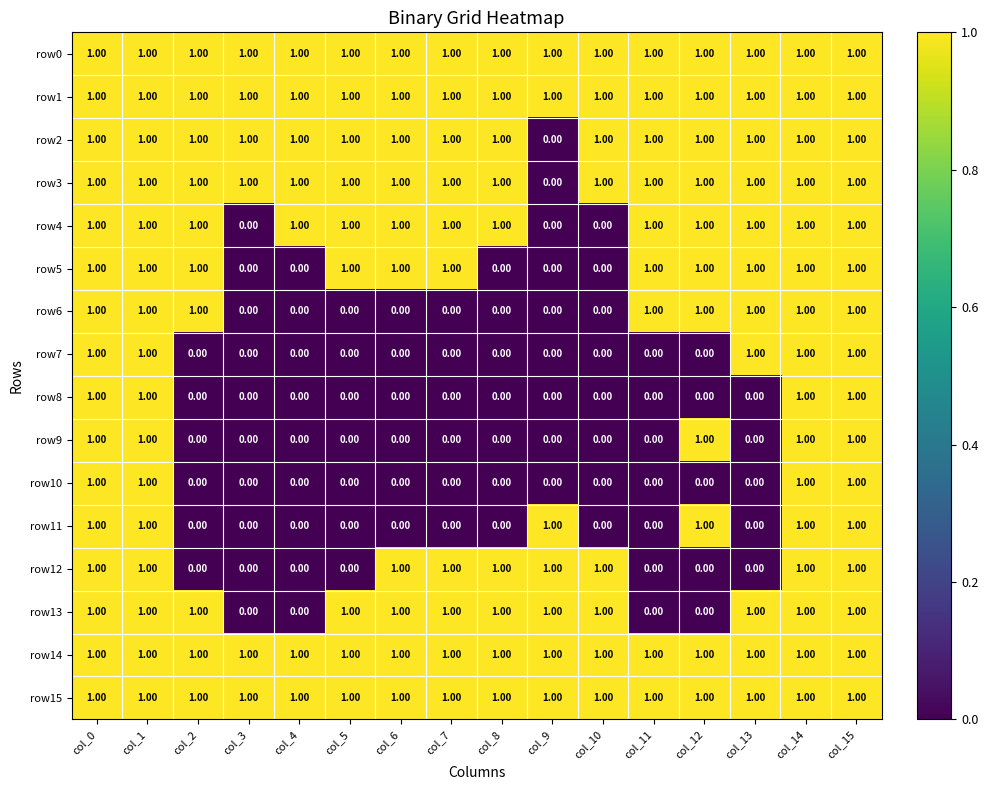

At how many categories does at least one series exceed 0?

16